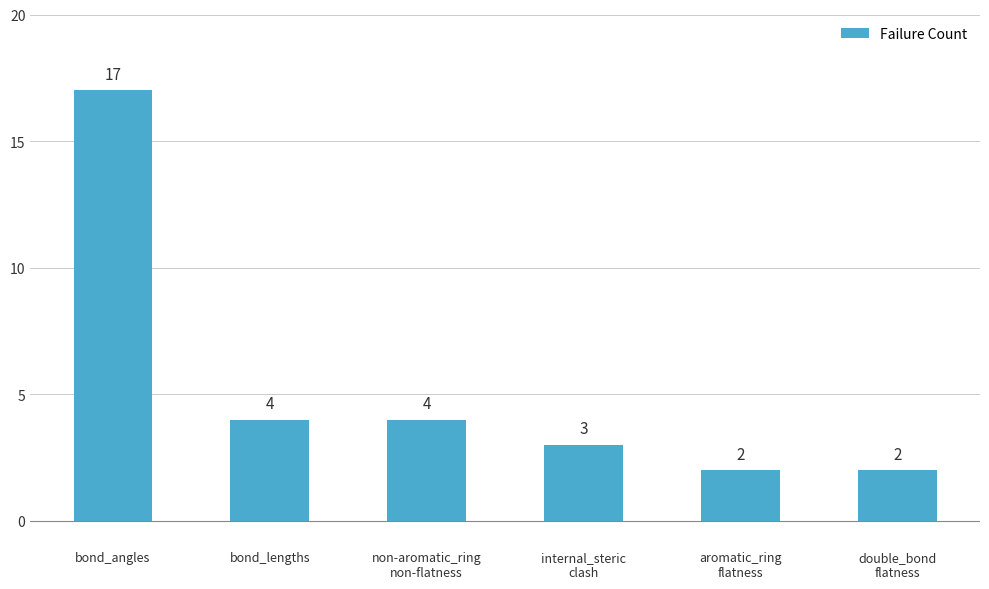

At which label does the data first exceed 4?

bond_angles